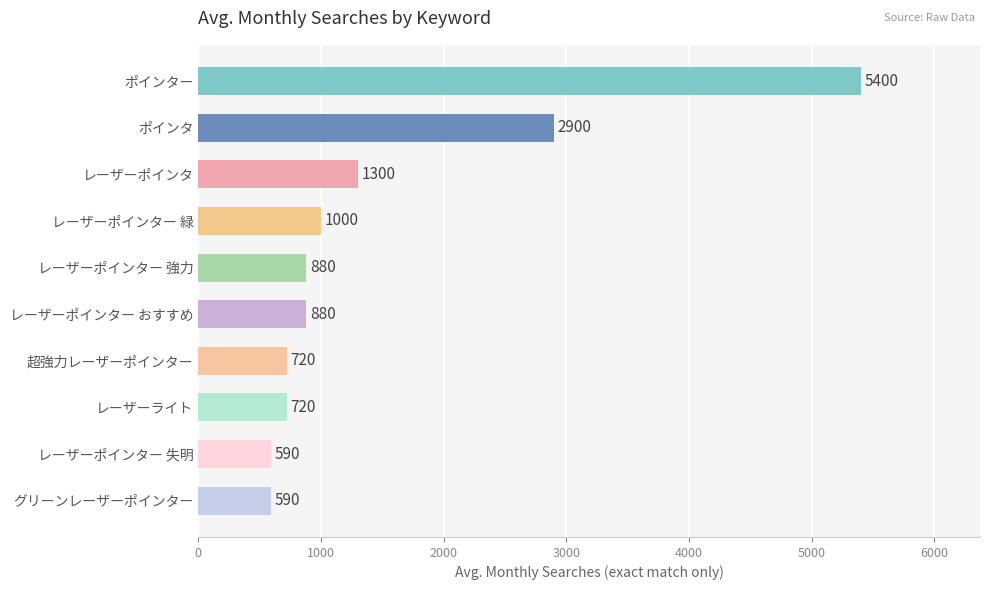

What is the greatest value displayed?

5400